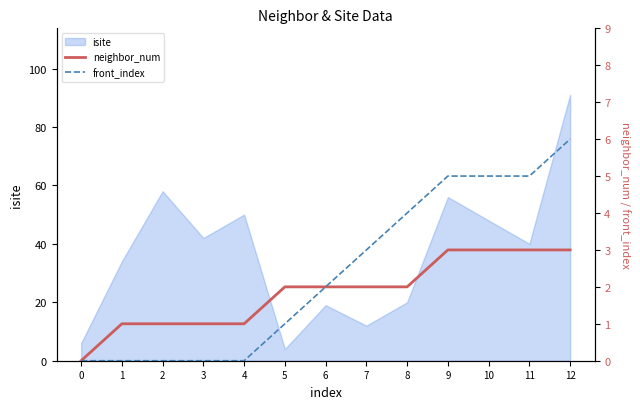

Reading left to right, extract all data points from this chart.

neighbor_num: 0=0	1=1	2=1	3=1	4=1	5=2	6=2	7=2	8=2	9=3	10=3	11=3	12=3
front_index: 0=0	1=0	2=0	3=0	4=0	5=1	6=2	7=3	8=4	9=5	10=5	11=5	12=6